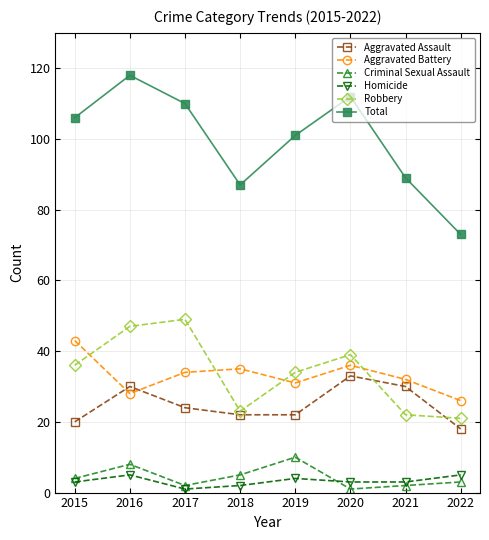

The Robbery series shows 23 at 2020. True or false?

False